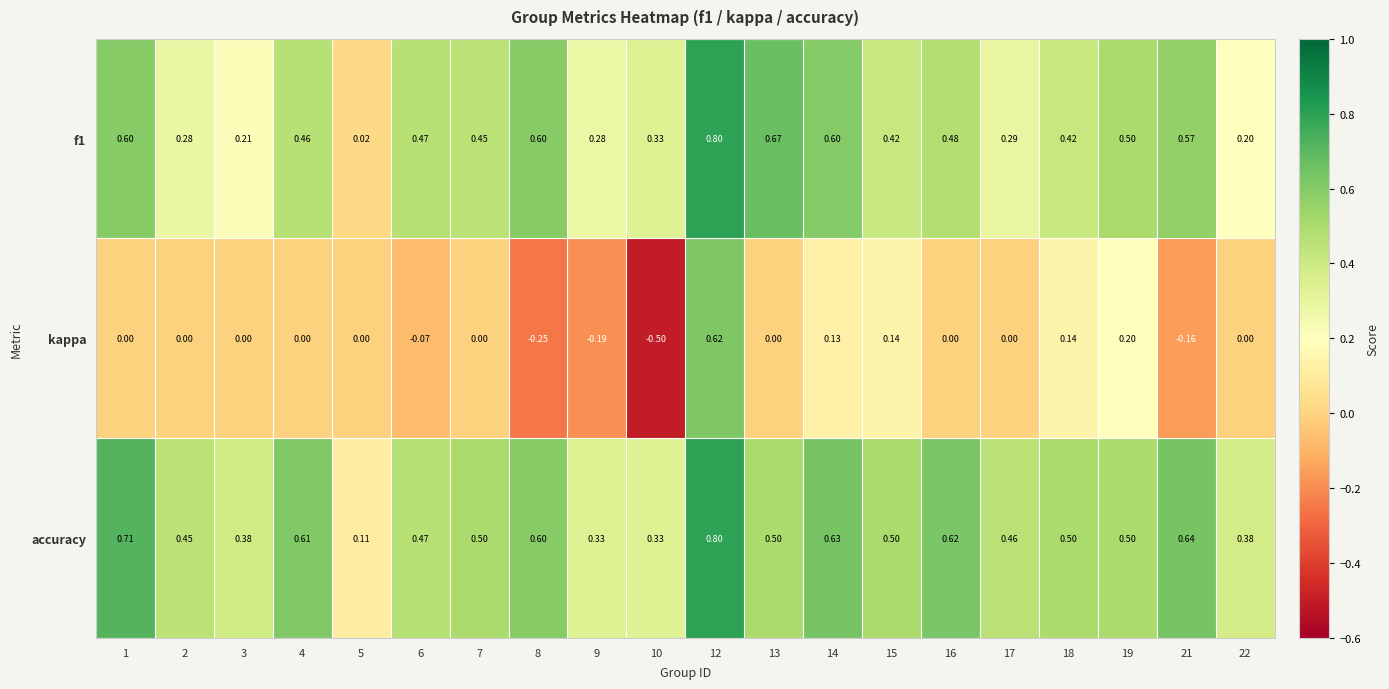

Which series changed the most between 5 and 17?

accuracy